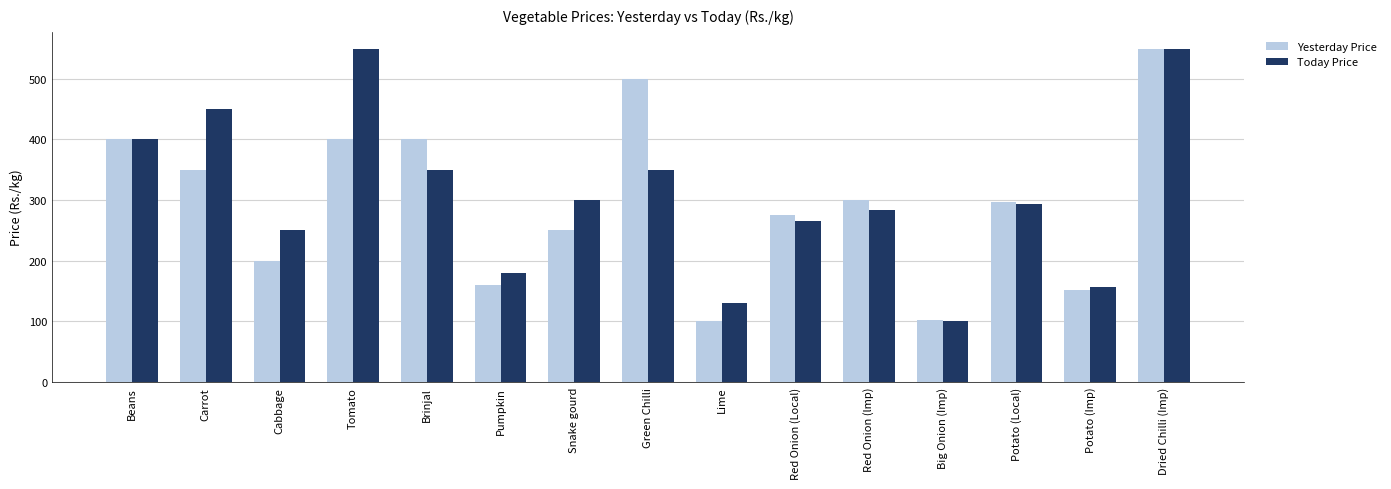

The Today Price series shows 83 at Potato (Imp). True or false?

False